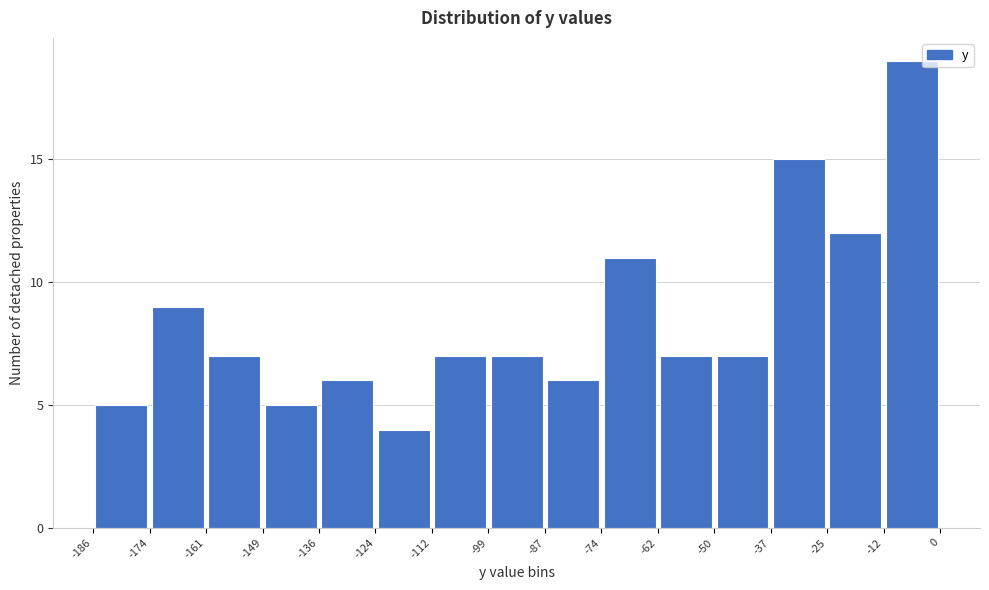

How tall is the bar that spans -25 to -12 on the x-axis? The values are not printed on the chart, so give them approximately, as read against the axis.

12